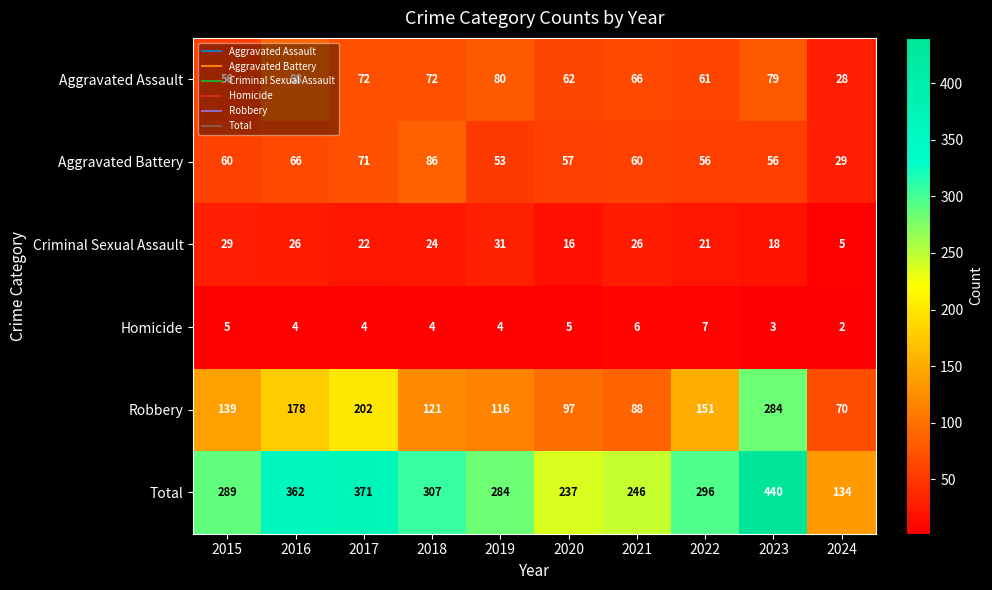

True or false: Aggravated Battery has a value of 150 at 2018.

False